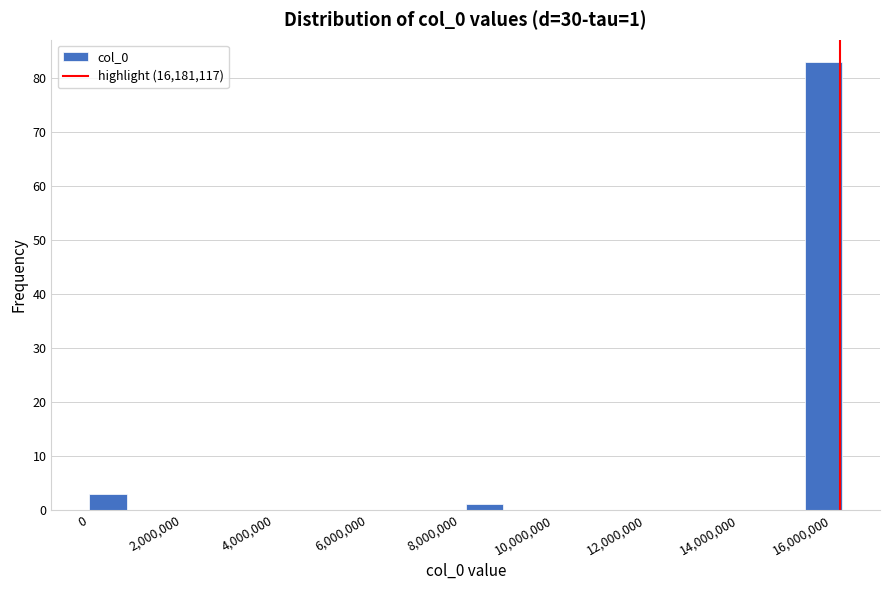

Which range on the x-axis has the tallest bar?

15400000 to 16200000